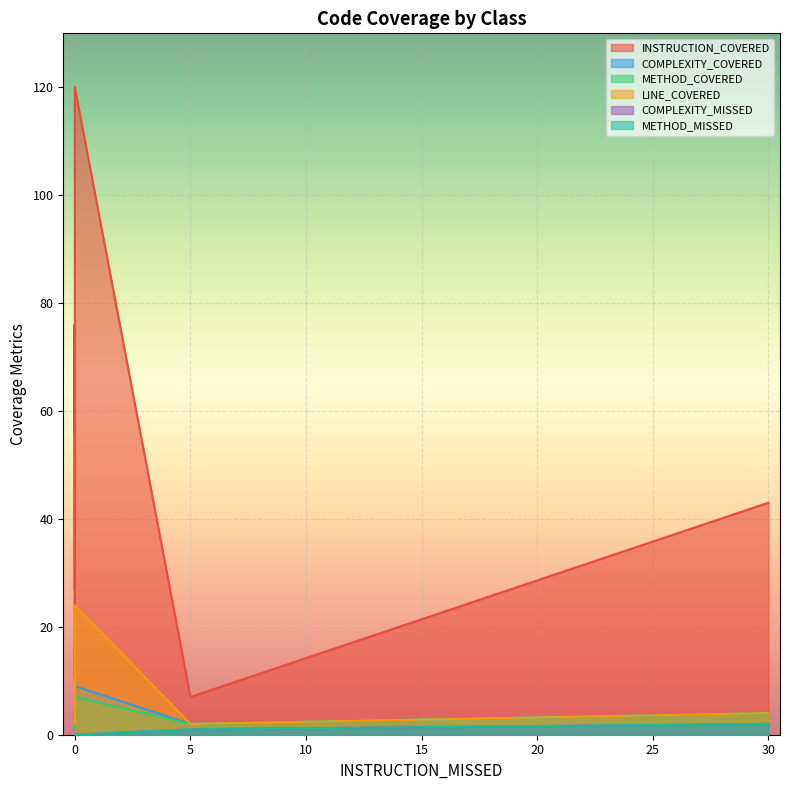

Reading left to right, what are all the values shown in this chart?

INSTRUCTION_COVERED: BatchDTO=56	AssociateDTO=76	ExceptionResponse=27	ApplicationExceptionHandler=43	AssociateManagementAppApplication=7	Batch=66	Associate=76	AssociateController=51	AssociateException=4	AssociateServiceImpl=120
COMPLEXITY_COVERED: BatchDTO=12	AssociateDTO=16	ExceptionResponse=5	ApplicationExceptionHandler=4	AssociateManagementAppApplication=2	Batch=14	Associate=16	AssociateController=6	AssociateException=1	AssociateServiceImpl=9
METHOD_COVERED: BatchDTO=12	AssociateDTO=16	ExceptionResponse=5	ApplicationExceptionHandler=4	AssociateManagementAppApplication=2	Batch=14	Associate=16	AssociateController=6	AssociateException=1	AssociateServiceImpl=7
LINE_COVERED: BatchDTO=8	AssociateDTO=10	ExceptionResponse=5	ApplicationExceptionHandler=4	AssociateManagementAppApplication=2	Batch=9	Associate=10	AssociateController=11	AssociateException=2	AssociateServiceImpl=24
COMPLEXITY_MISSED: BatchDTO=0	AssociateDTO=0	ExceptionResponse=0	ApplicationExceptionHandler=2	AssociateManagementAppApplication=1	Batch=0	Associate=0	AssociateController=0	AssociateException=0	AssociateServiceImpl=0
METHOD_MISSED: BatchDTO=0	AssociateDTO=0	ExceptionResponse=0	ApplicationExceptionHandler=2	AssociateManagementAppApplication=1	Batch=0	Associate=0	AssociateController=0	AssociateException=0	AssociateServiceImpl=0